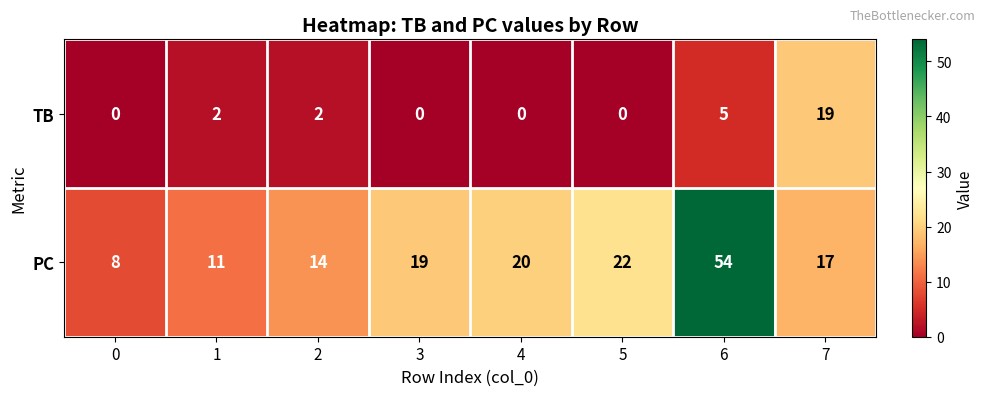

List the series in order of their overall mean, lowest first.

TB, PC